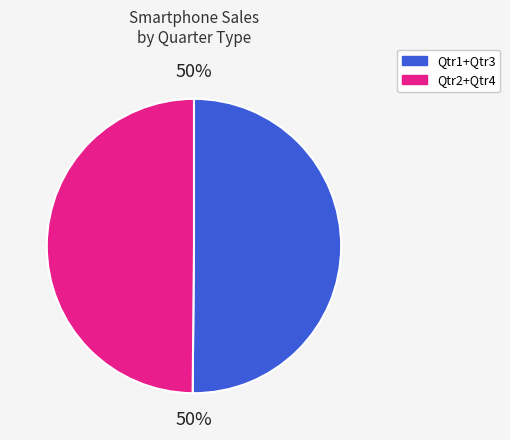

Count the number of slices in the pie.

2